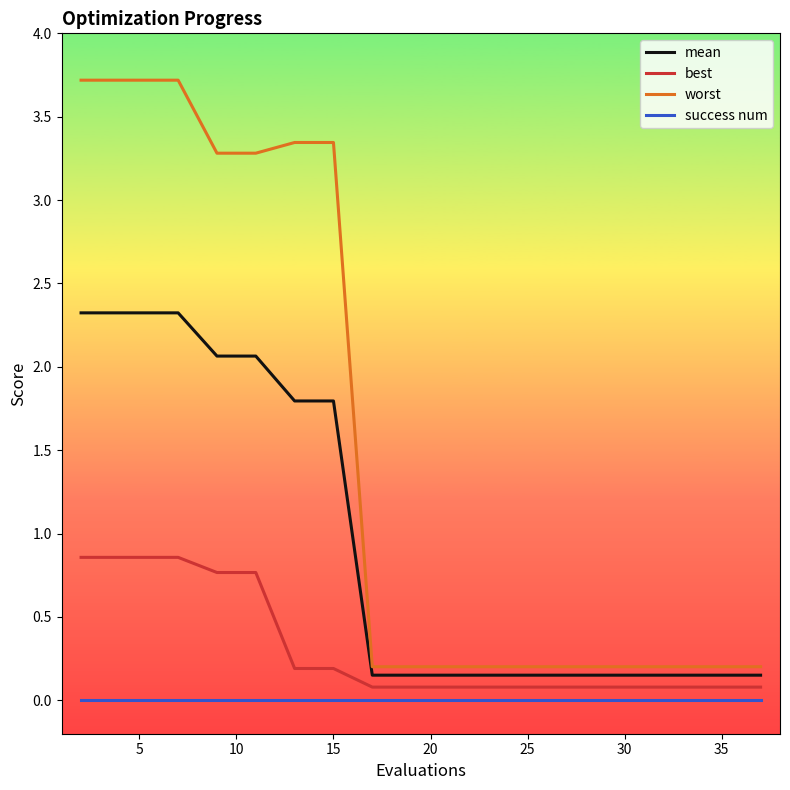

How many best values are between 0 and 1?

20